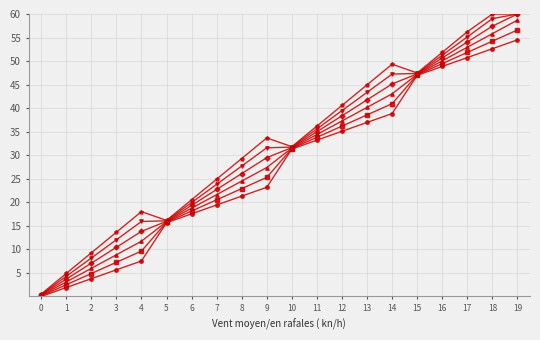

Count the number of categories in the chart.

20